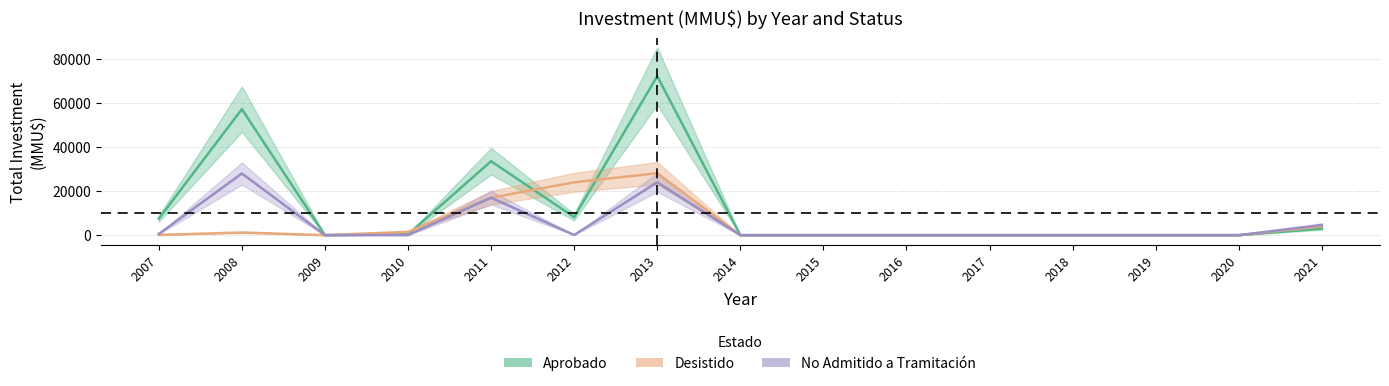

Where do No Admitido a Tramitación and Desistido first cross each other?

2009 and 2010